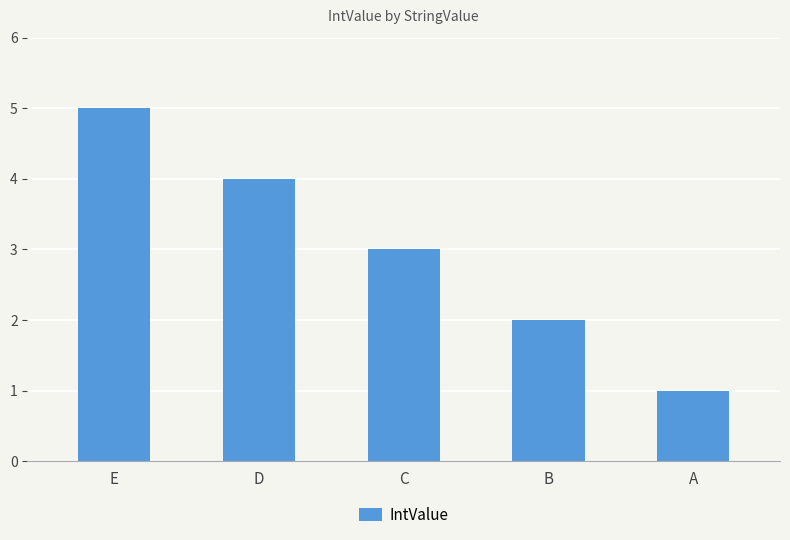

What is the maximum value shown in the chart?

5